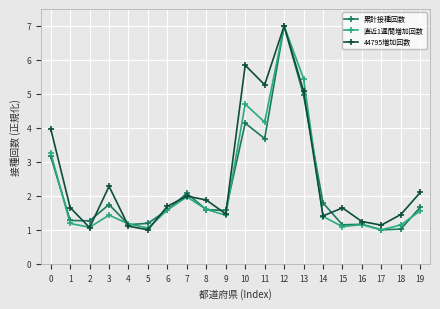

What is the spread (max minus min) of values at 13?

0.5